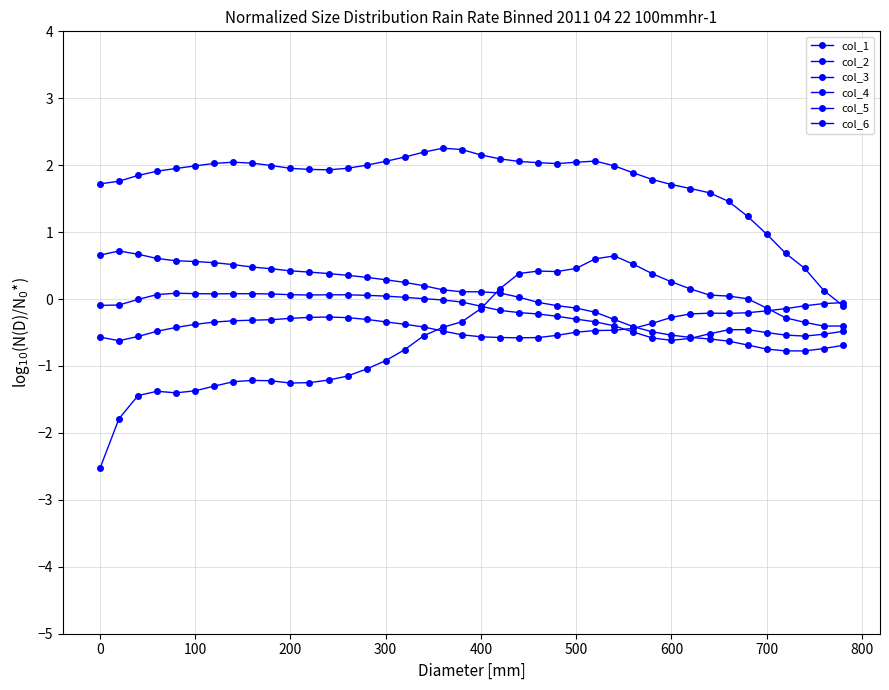

Rank the series at 300 from highest to lowest value.

col_3, col_2, col_6, col_5, col_4, col_1